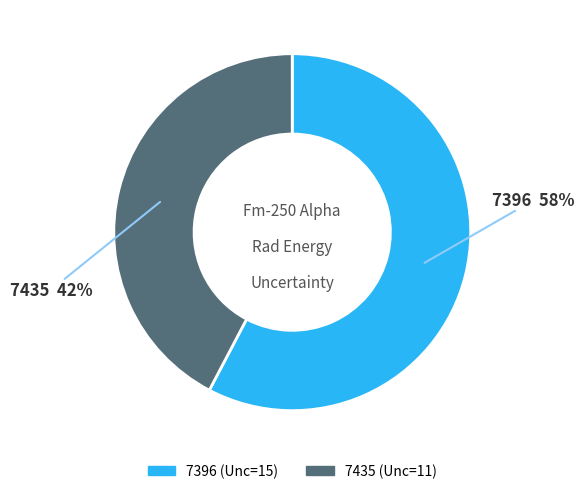

Approximately how many times larger is the value at 7396 compared to 7435?

1.4